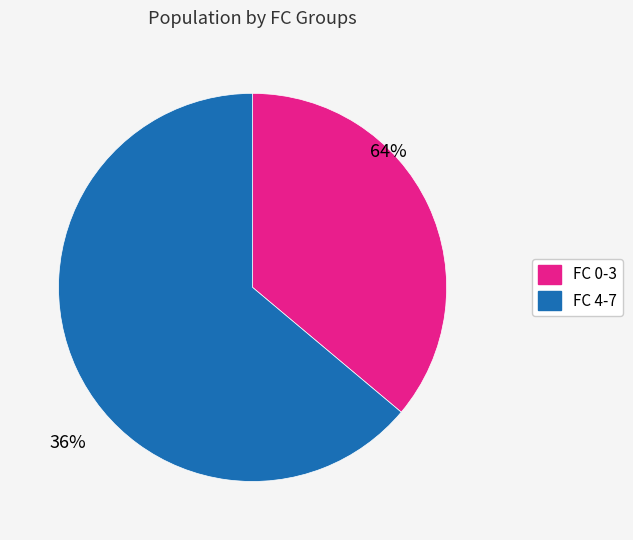

Does any single category account for the majority?

Yes